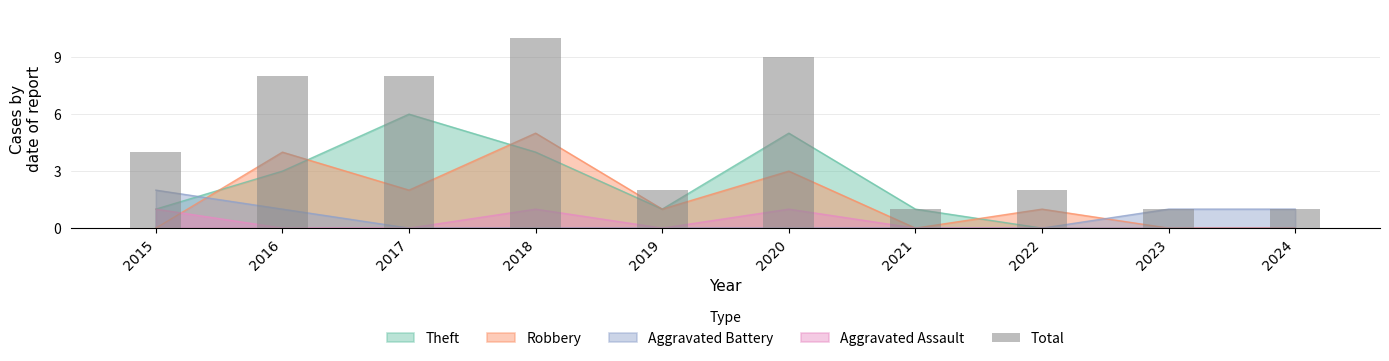

Where does the data first go above 4?

2016